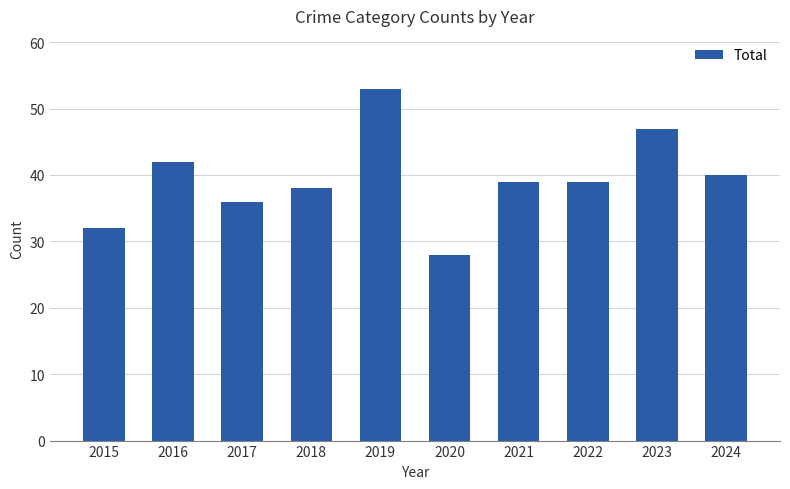

Reading left to right, what are all the values shown in this chart?

2015=32	2016=42	2017=36	2018=38	2019=53	2020=28	2021=39	2022=39	2023=47	2024=40